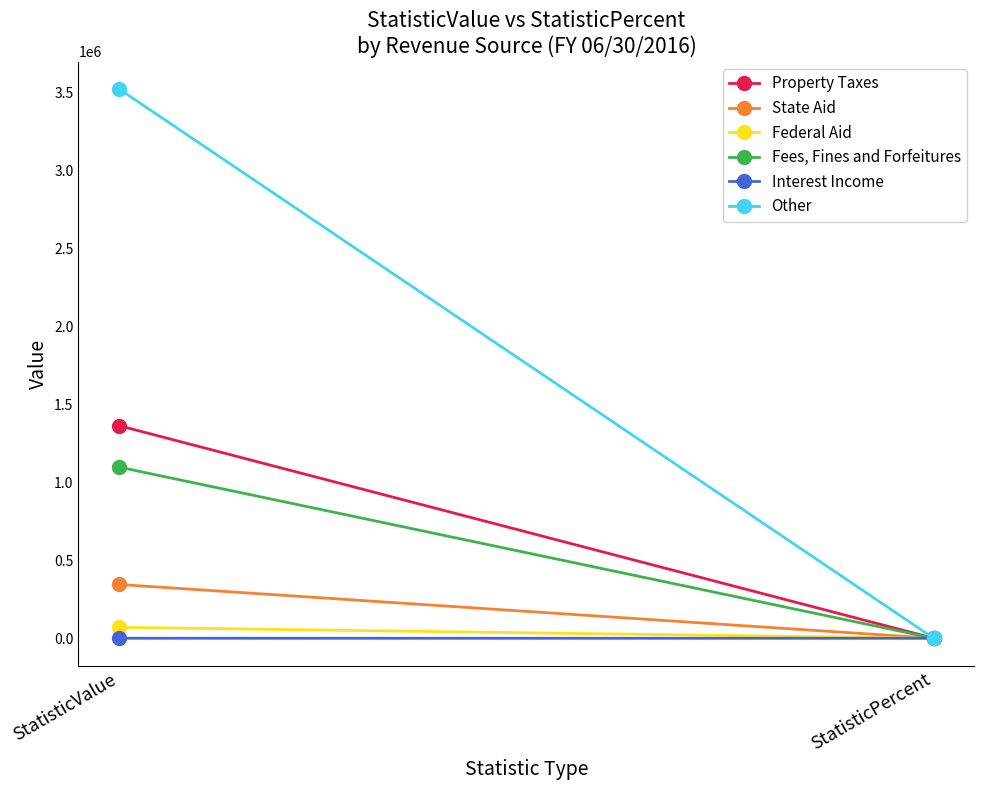

How many data points does each series have?

2